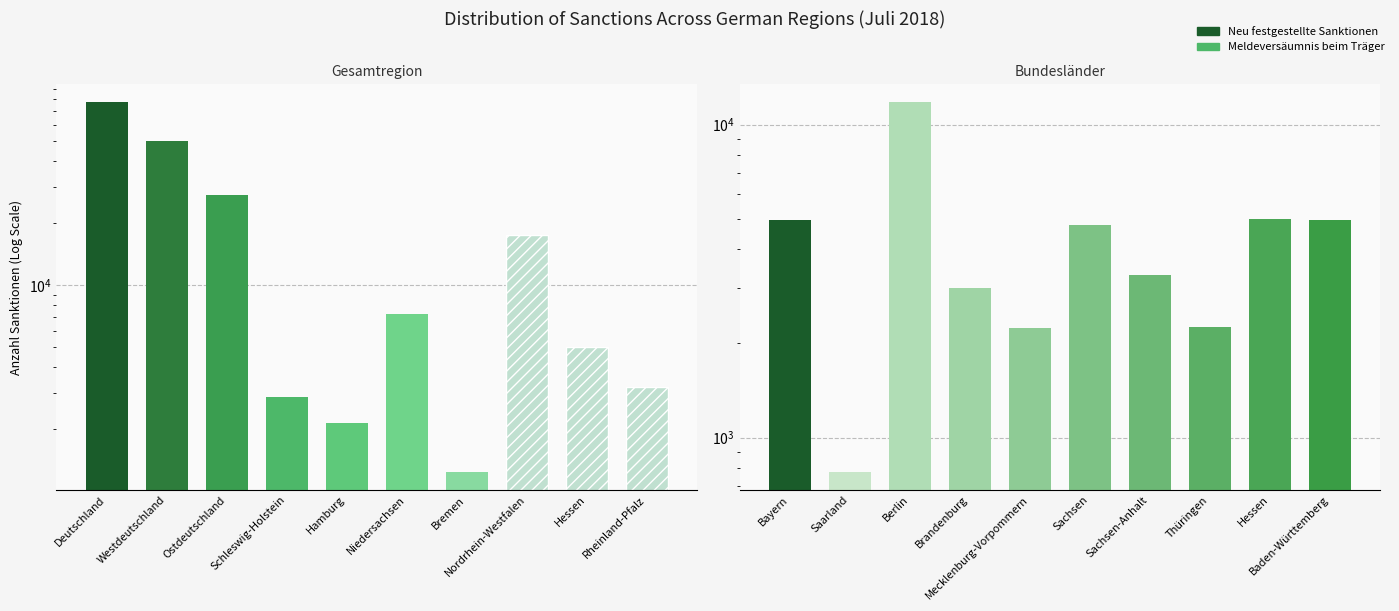

How many distinct data groups are displayed?

2